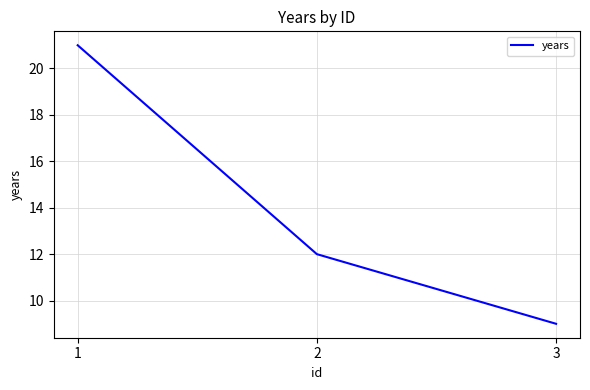

How many lines are shown in the chart?

1